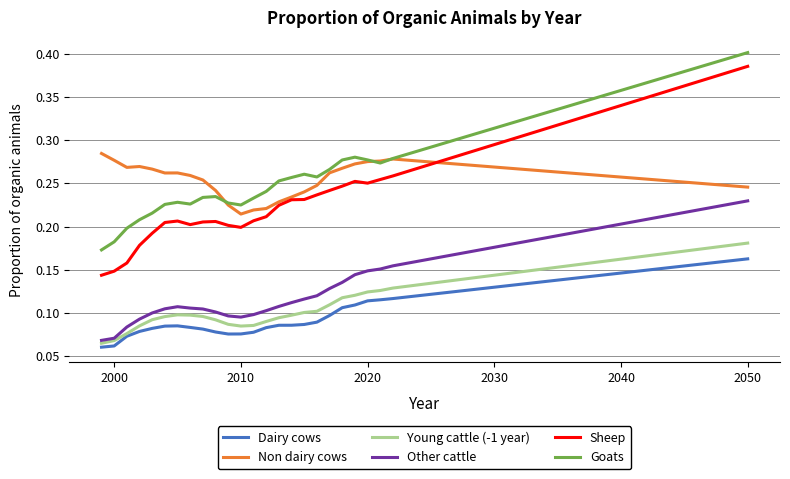

True or false: Sheep and Young cattle (-1 year) intersect in this chart.

False